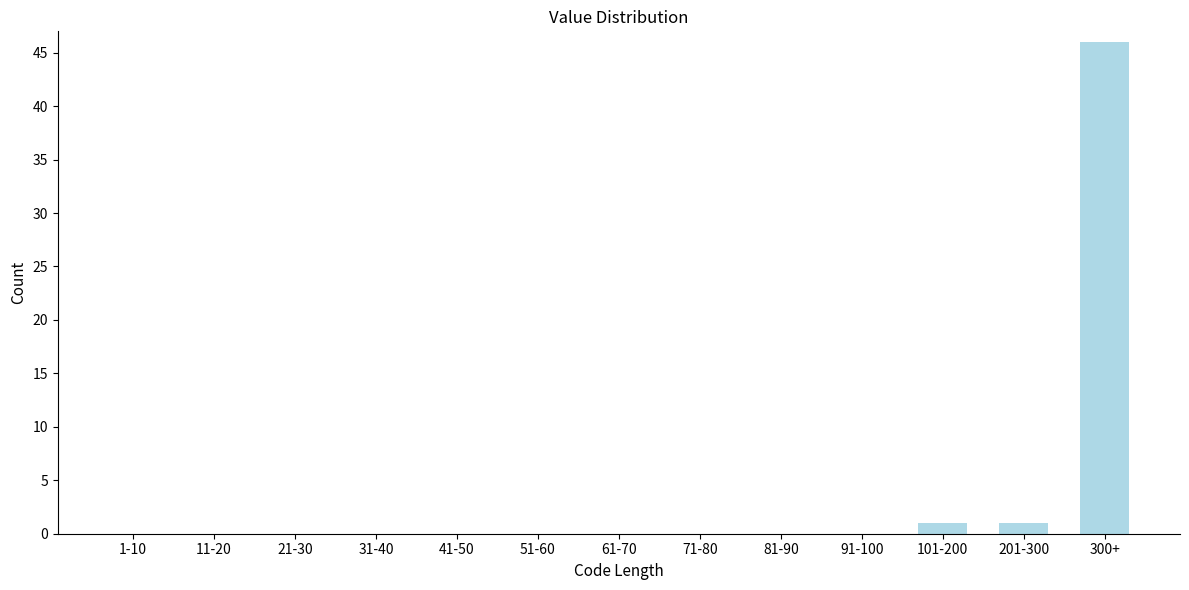

Reading right to left, transcribe all the data shown in this chart.

300+=46	201-300=1	101-200=1	91-100=0	81-90=0	71-80=0	61-70=0	51-60=0	41-50=0	31-40=0	21-30=0	11-20=0	1-10=0